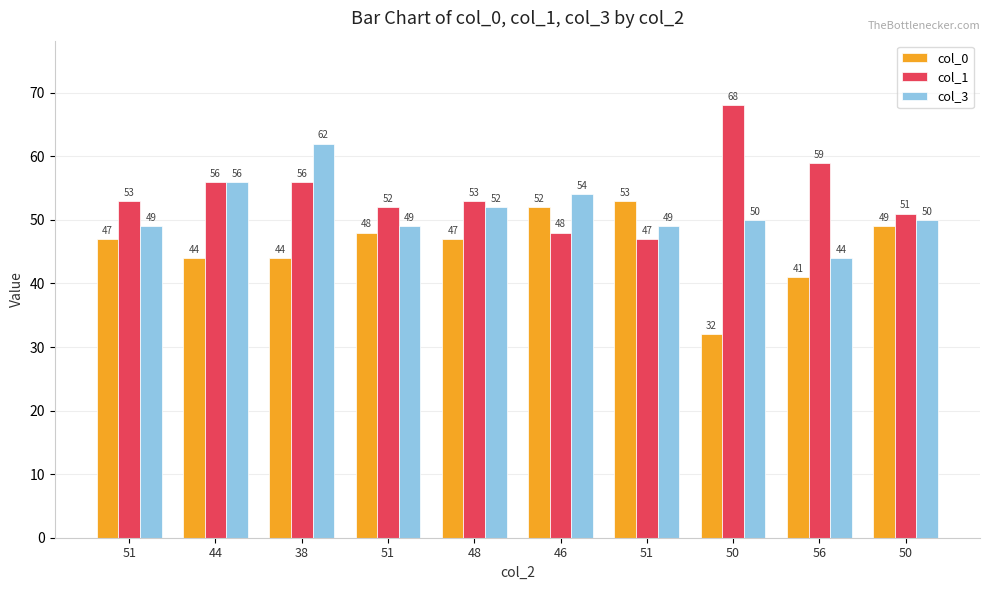

What is the average value of the col_0 series?

46